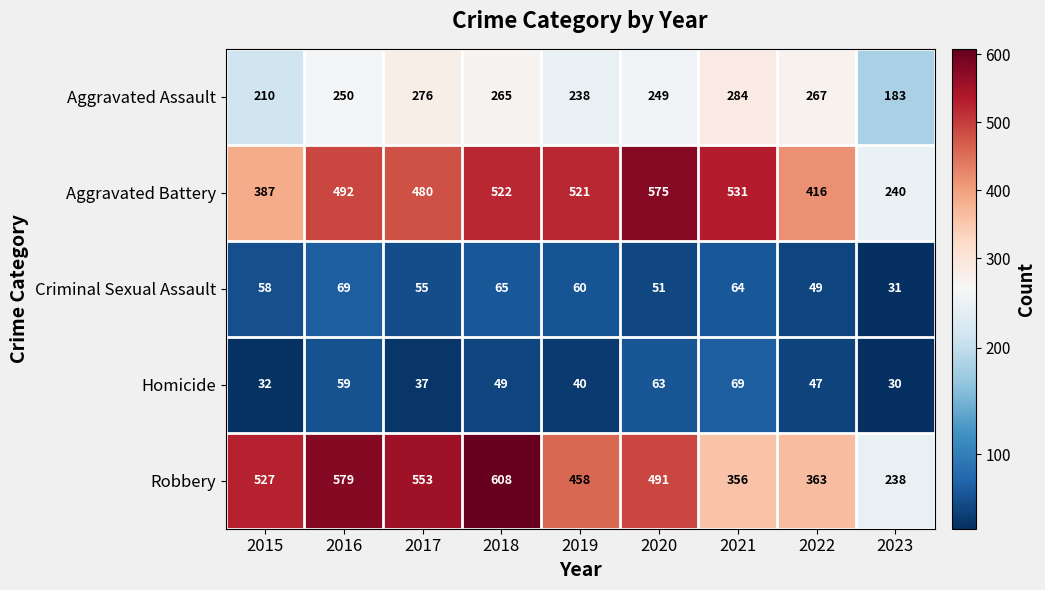

How many distinct data groups are displayed?

5